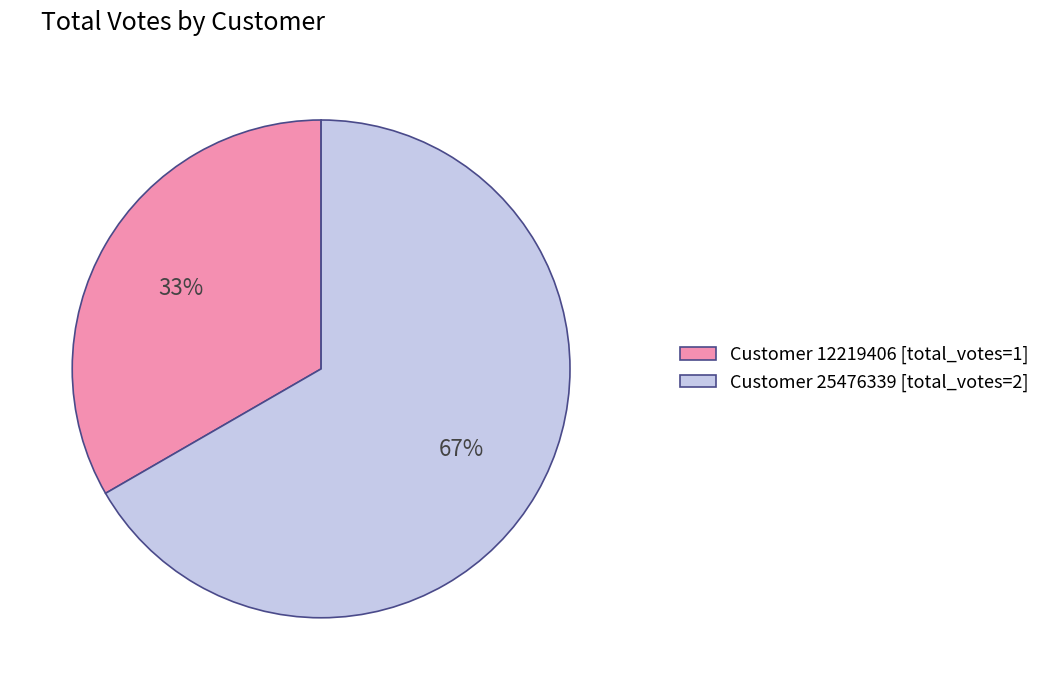

How many slices are in this pie chart?

2